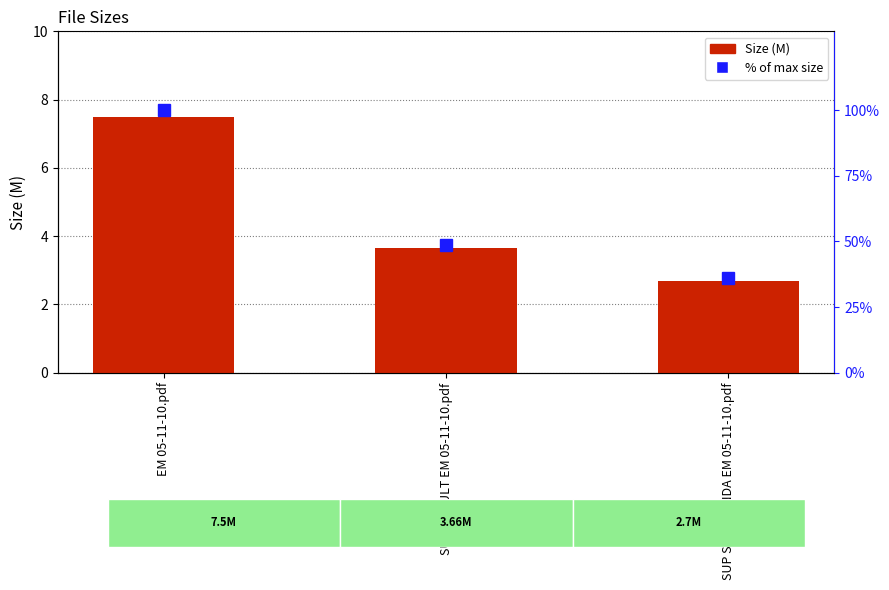

Read the Size (M) value at SUP SU VIVIENDA EM 05-11-10.pdf.

2.7